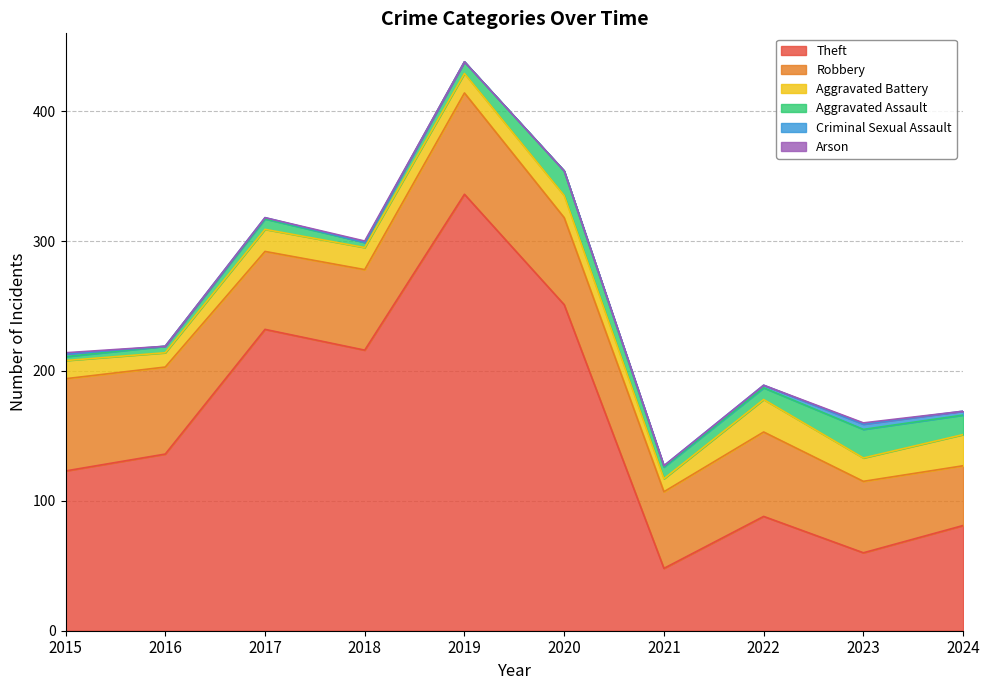

What are all the series names shown in the legend?

Theft, Robbery, Aggravated Battery, Aggravated Assault, Criminal Sexual Assault, Arson